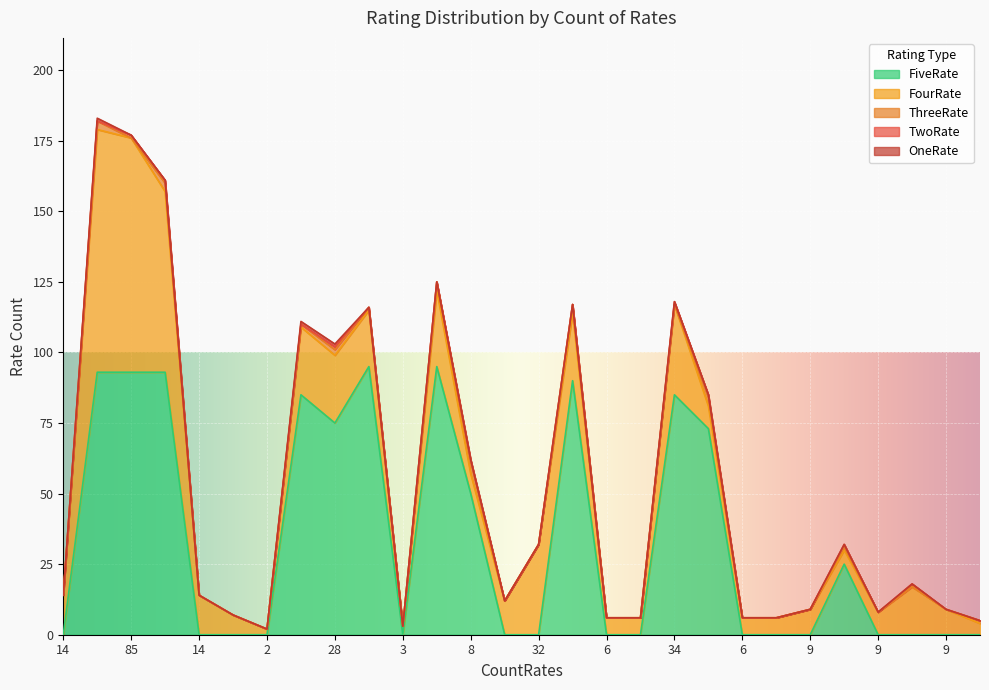

What is the label of the 14th point from the right?

32